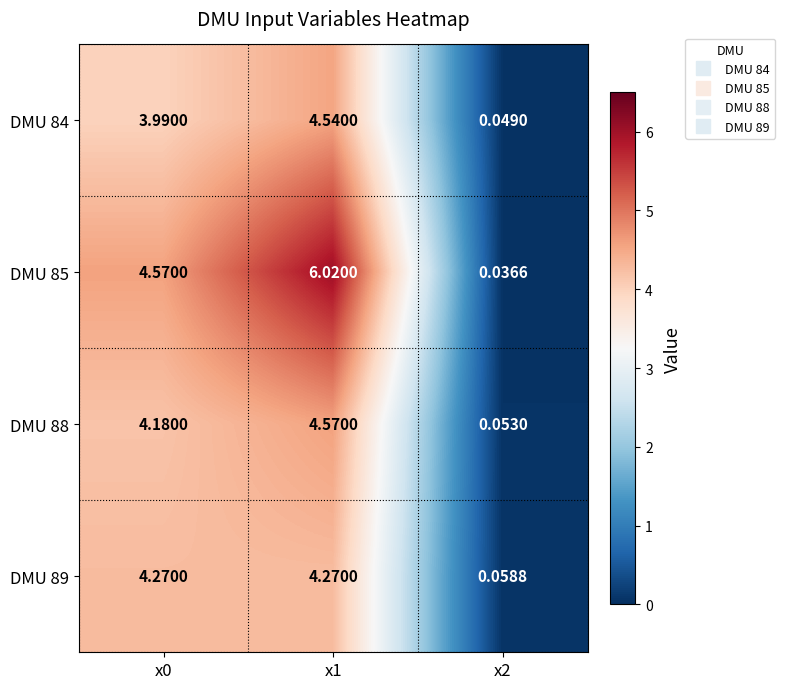

Is the value of DMU 85 at x1 greater than the value of DMU 84 at x1?

Yes